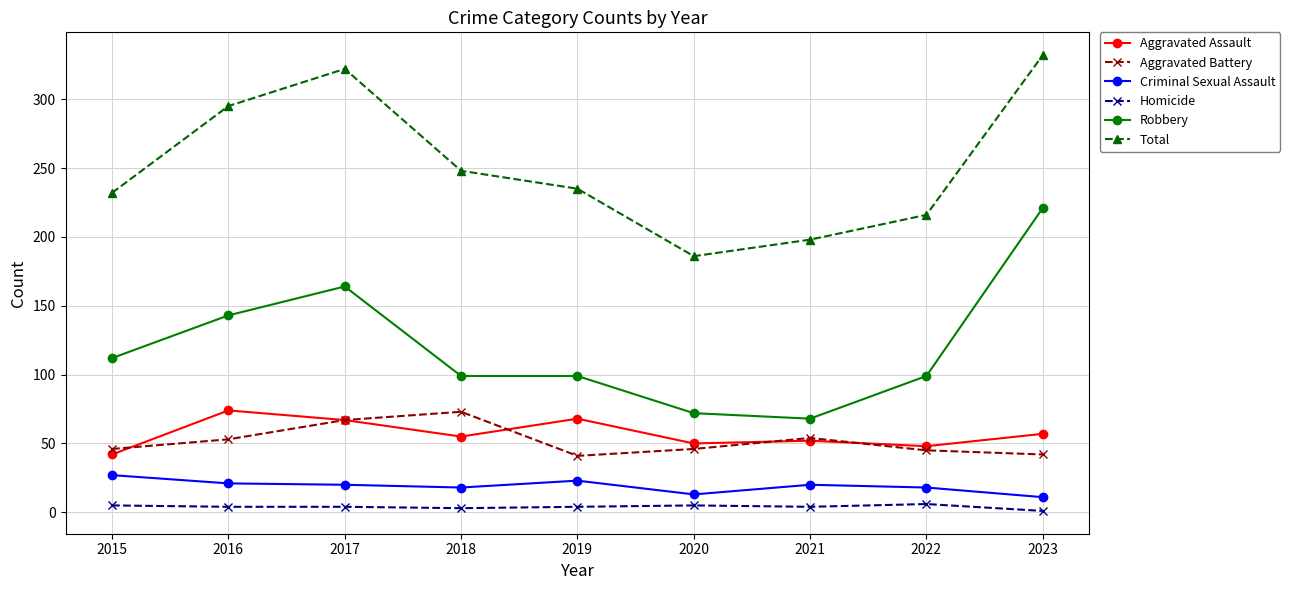

What value does the Total series have at 2022, to the nearest 10?

220